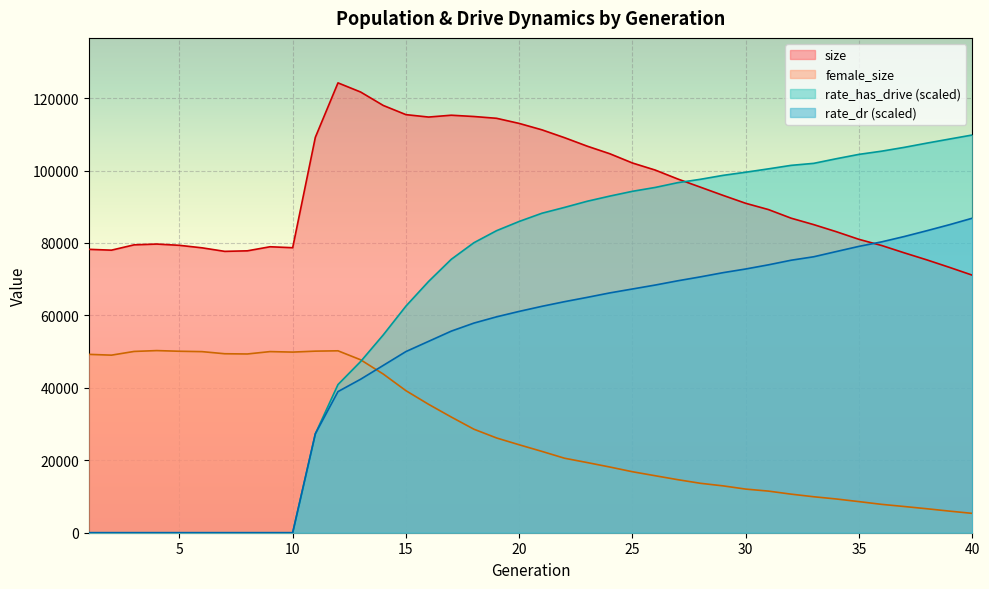

What is the average value of the rate_has_drive series?

65527.2